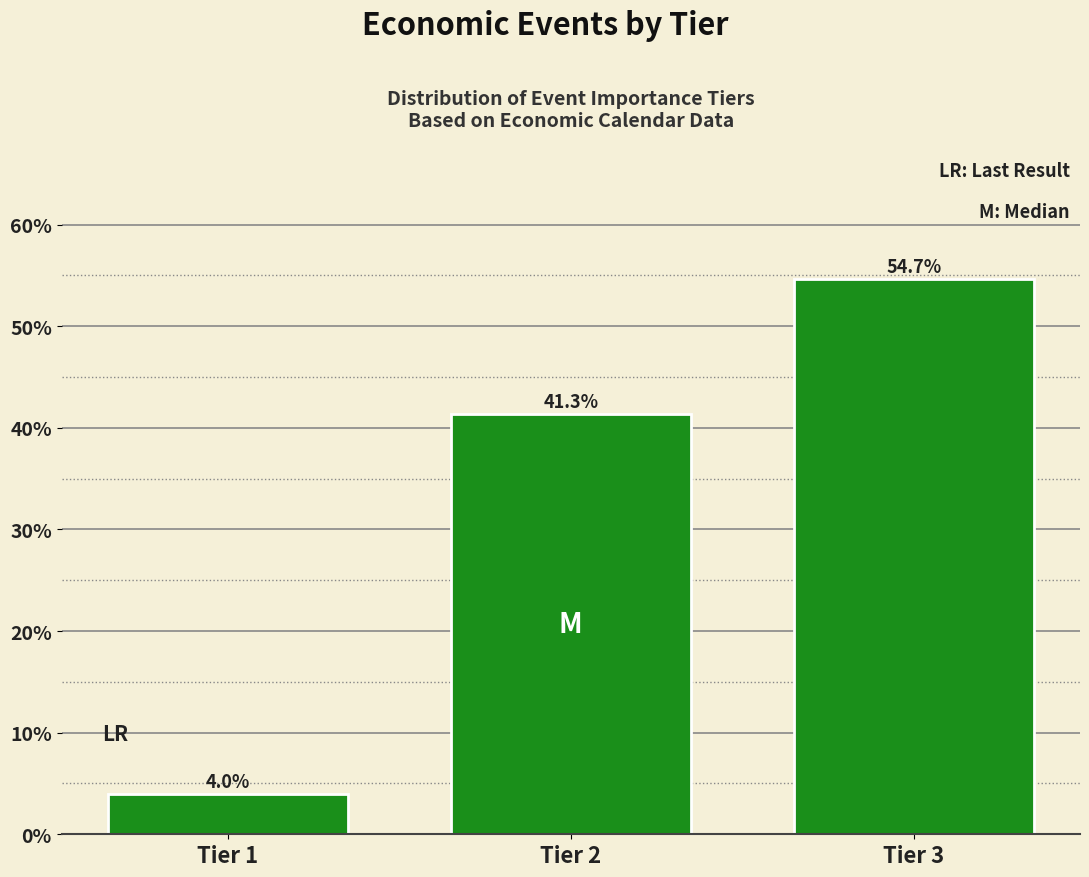

Reading left to right, transcribe all the data shown in this chart.

4.0	41.3	54.7